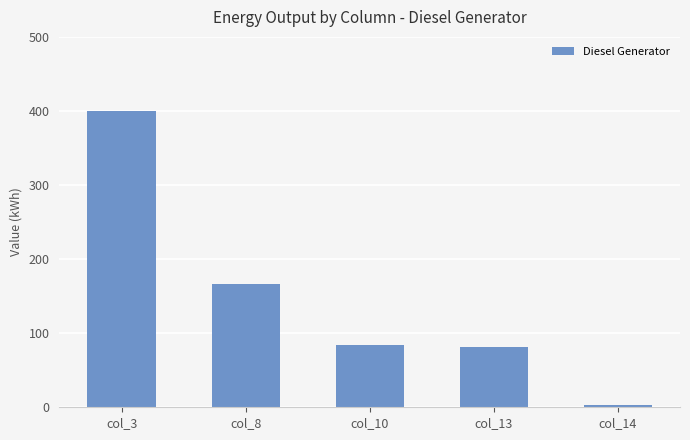

Reading right to left, transcribe all the data shown in this chart.

3	82	84	166	400